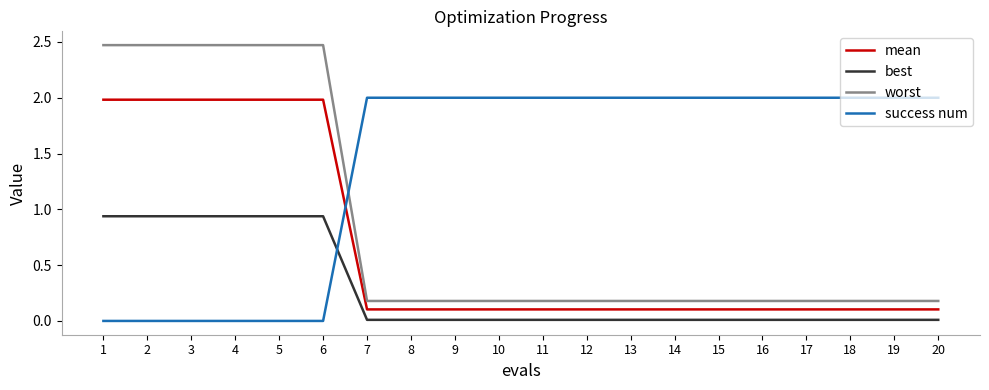

True or false: mean and best cross at least once.

False